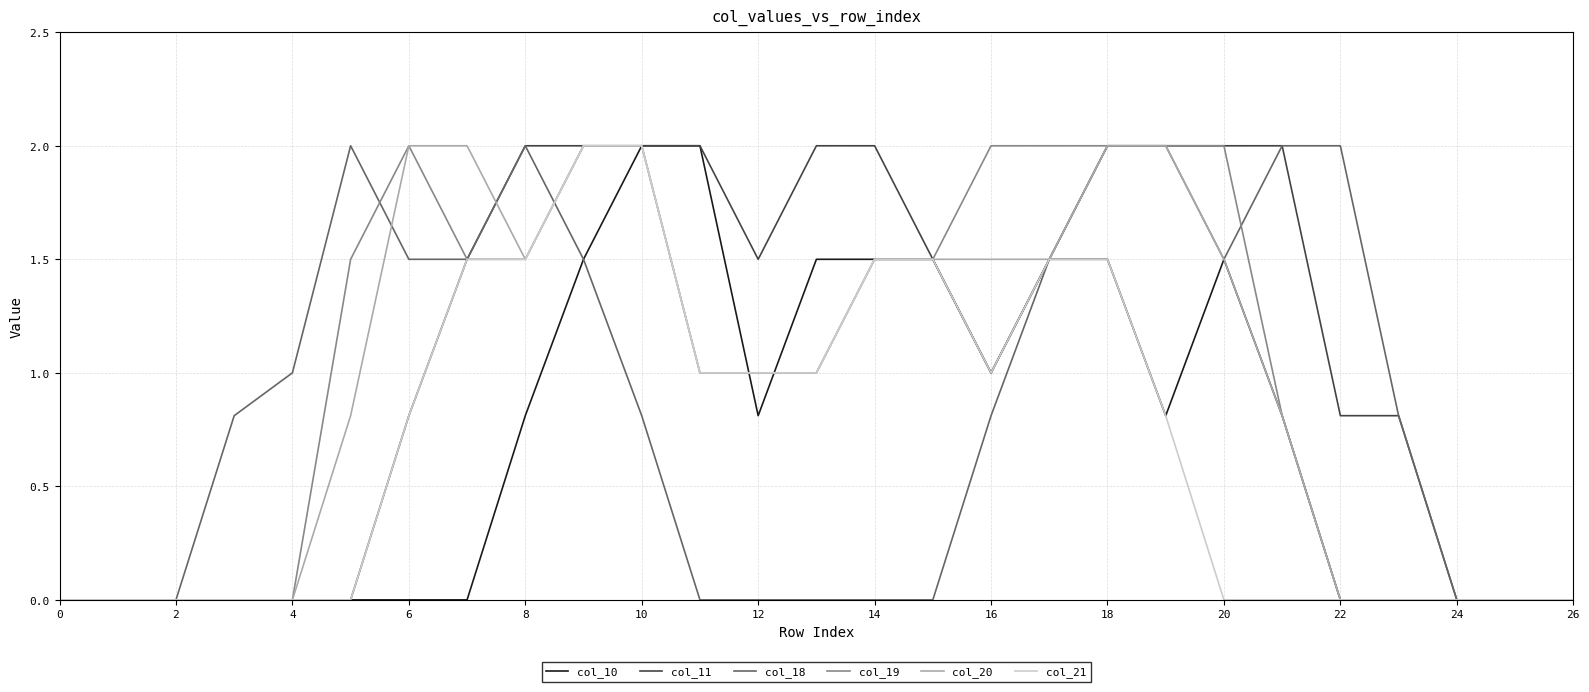

What are all the series names shown in the legend?

col_10, col_11, col_18, col_19, col_20, col_21